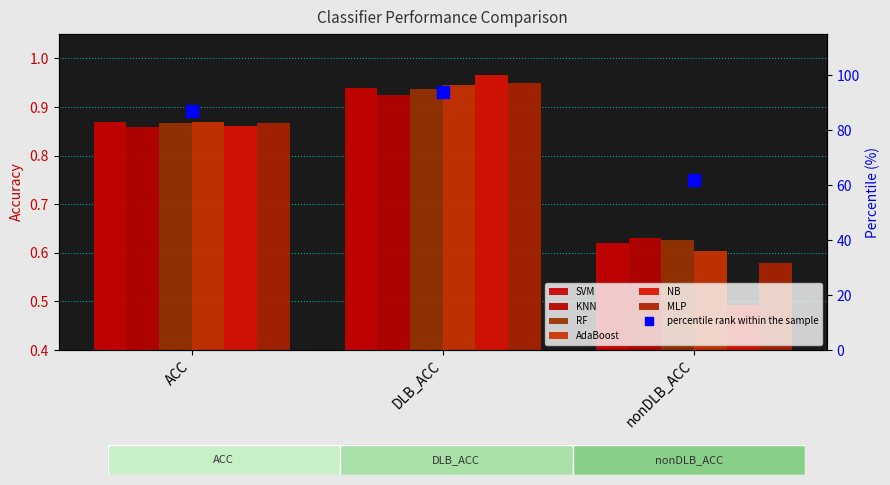

At which label is AdaBoost closest to 0?

nonDLB_ACC